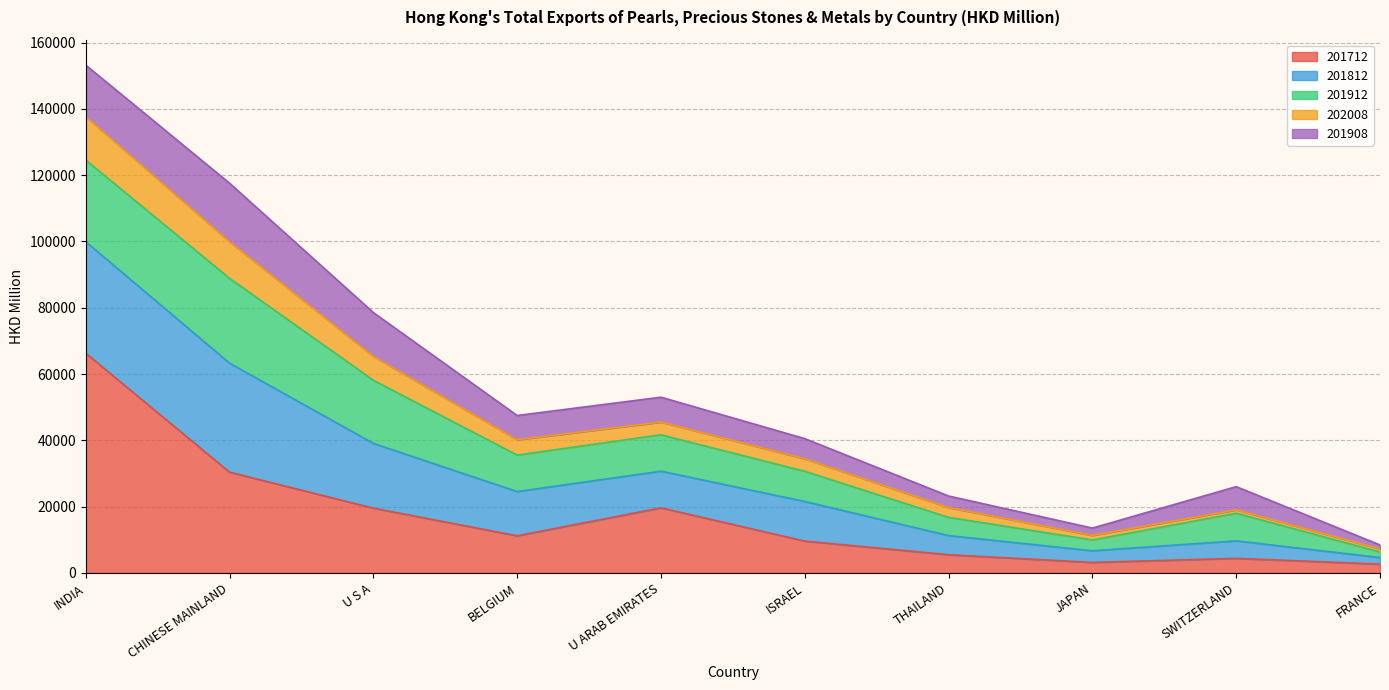

What is the total value across all series at U S A?

78555.3